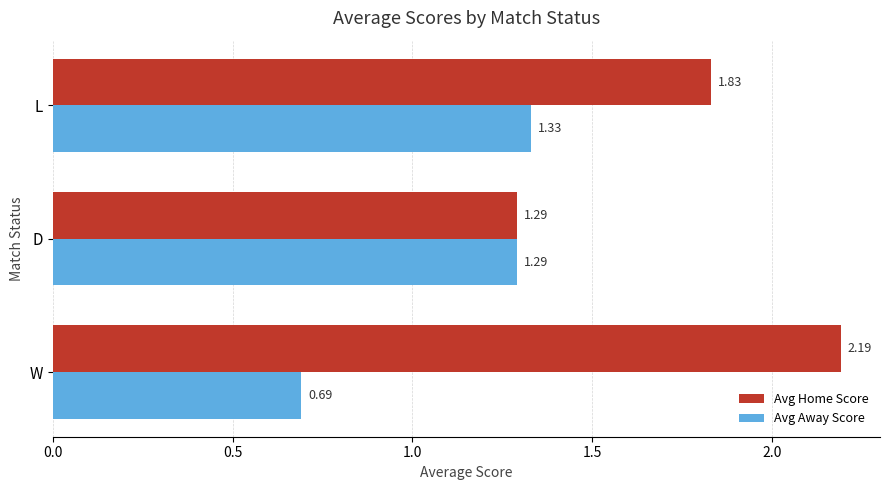

Is the value of Avg Home Score at W greater than the value of Avg Away Score at W?

Yes